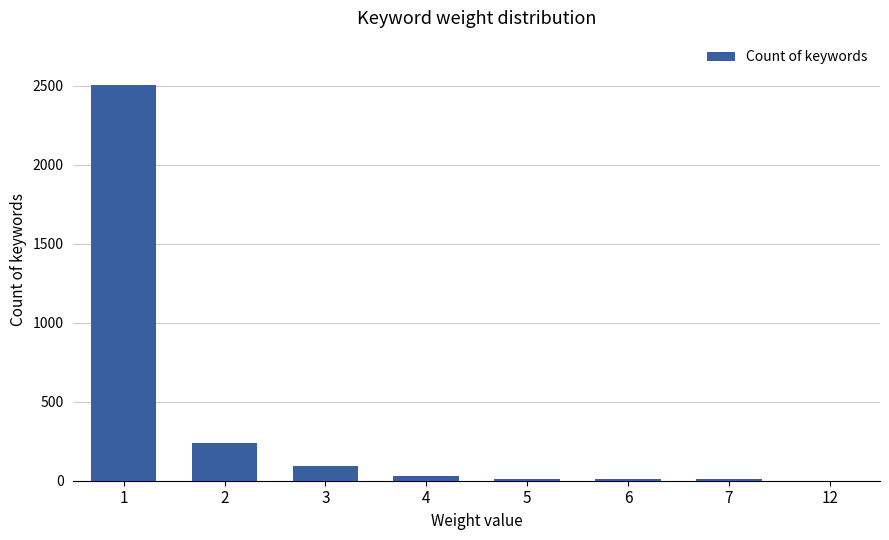

Between 1 and 5, which is larger?

1